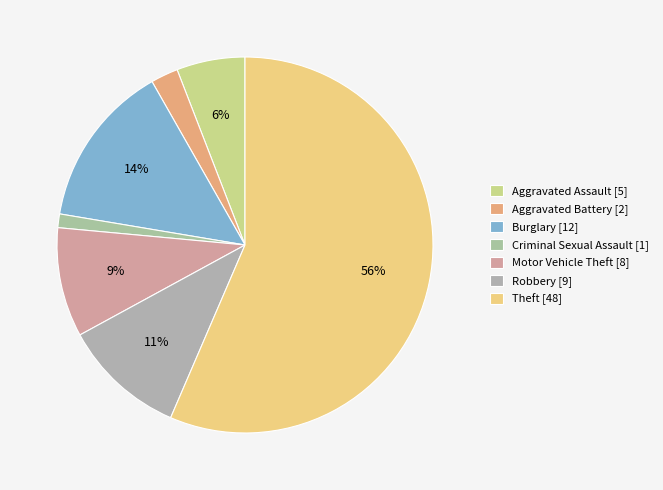

Which has a higher value, Theft or Robbery?

Theft